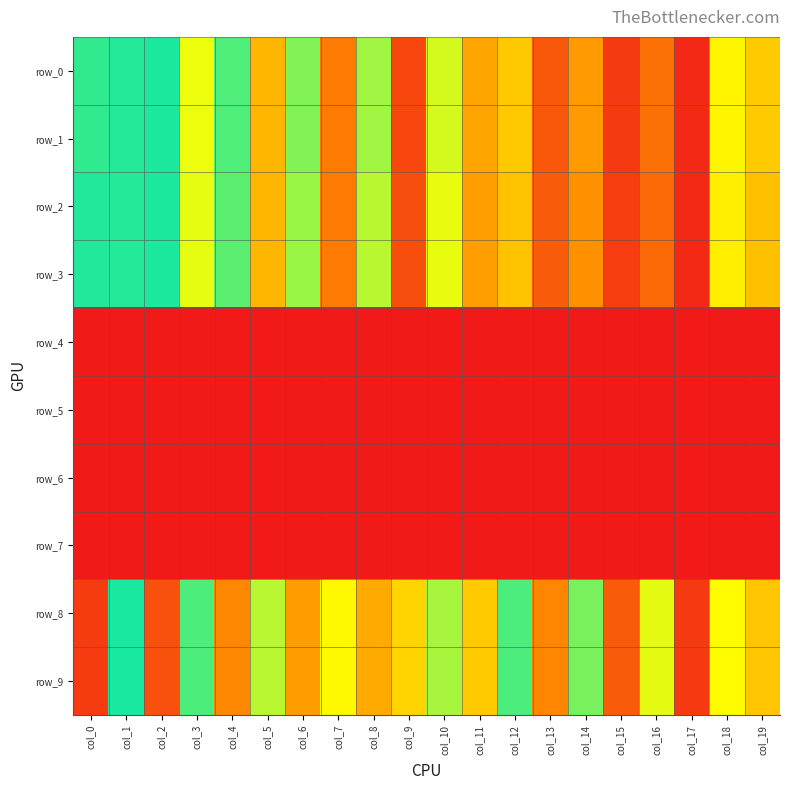

How many series are shown in this chart?

10